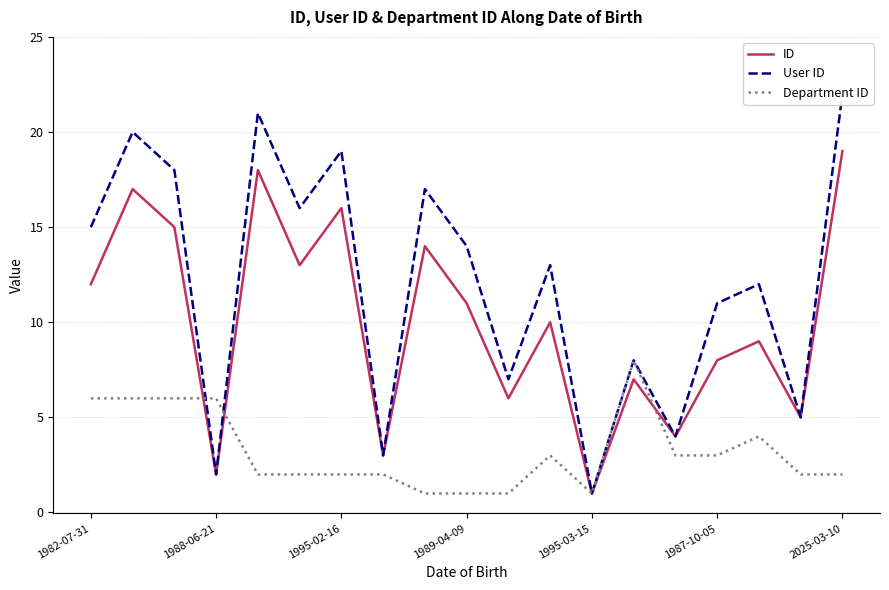

What is the difference between the highest and lowest values at 8?

16